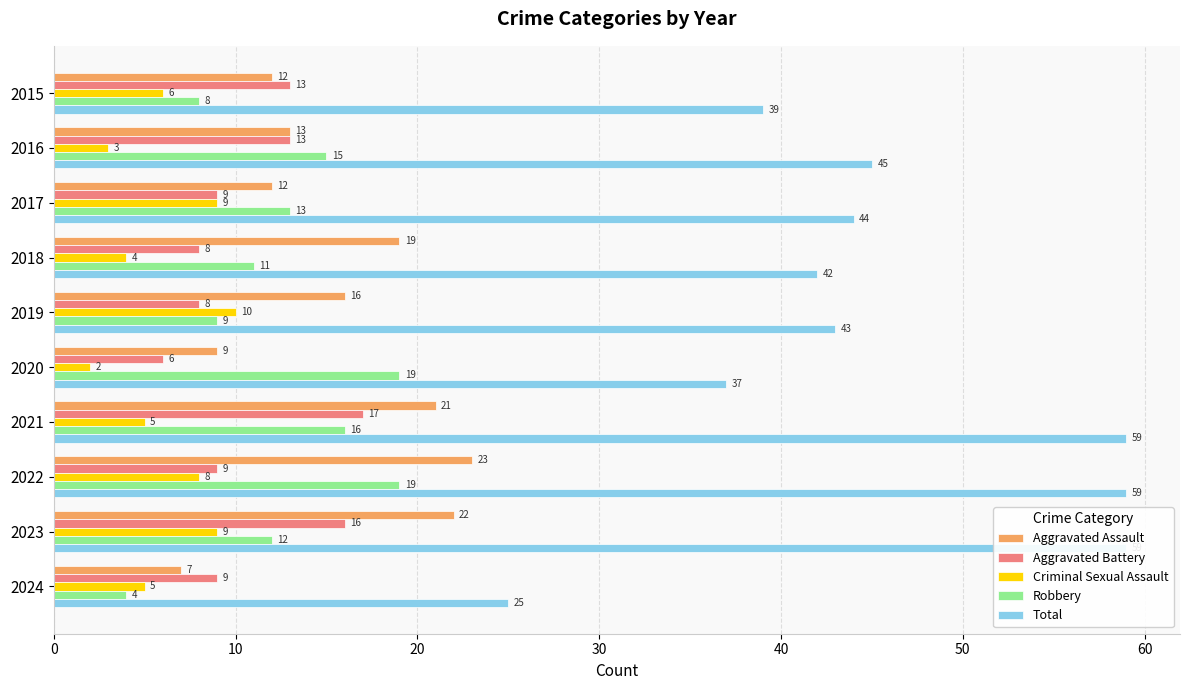

What position from the right is 10?

9